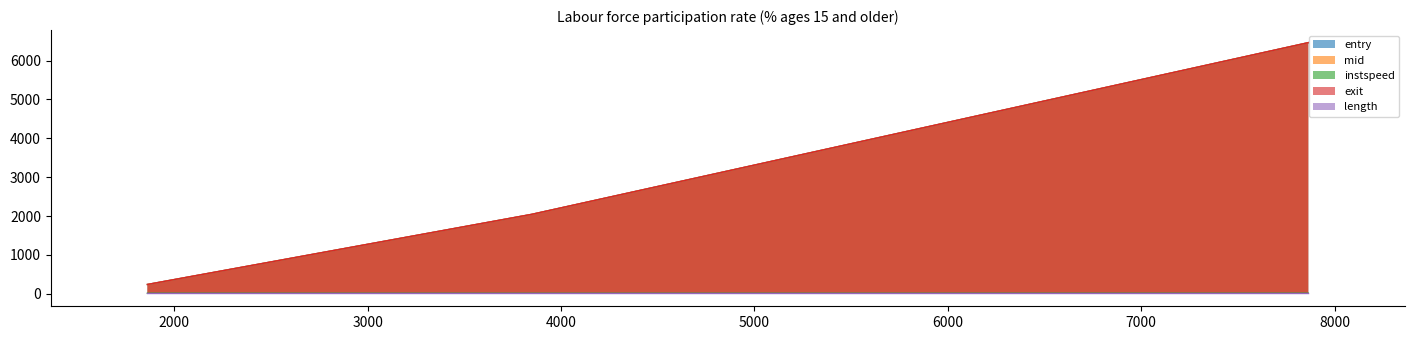

At which label is mid closest to 3350?

3848.0